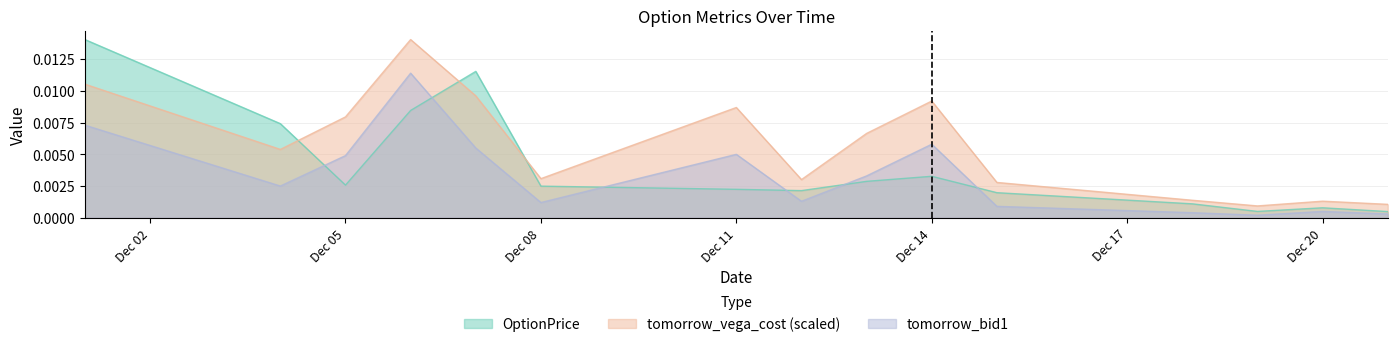

Which series ends up on top after the final intersection of tomorrow_vega_cost and OptionPrice?

tomorrow_vega_cost